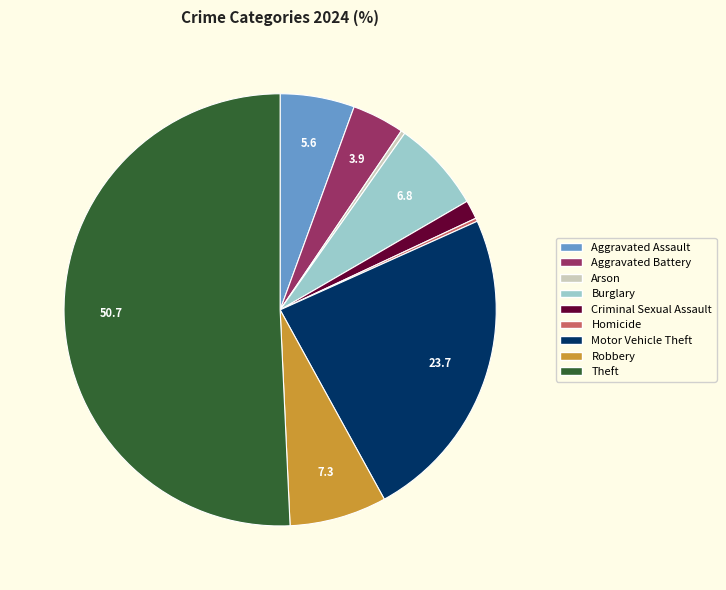

Which category has the biggest portion of the pie?

Theft